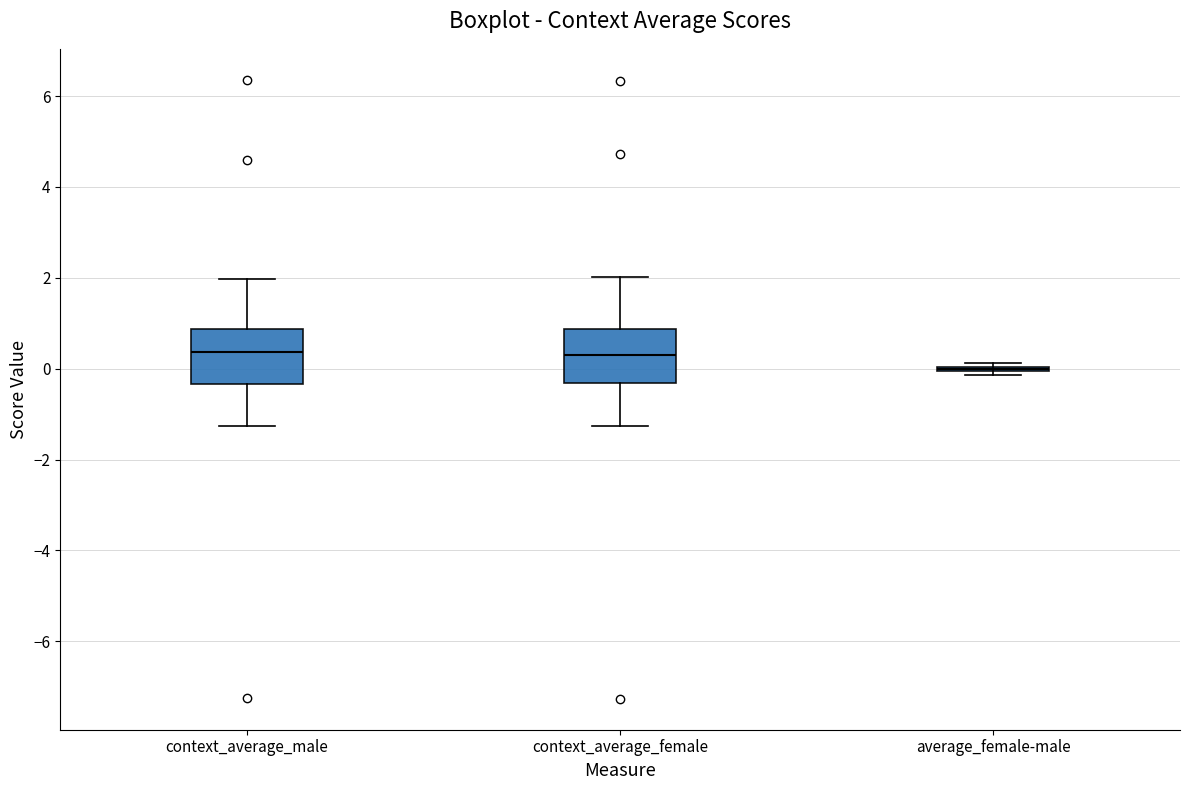

Reading left to right, read every box against the y-axis: the position of its median line, the range the box covers, and the ends of its whiskers. The values are not printed on the chart, so give them approximately, as read against the axis.

context_average_male: median 0.4, box -0.4 to 0.8, whiskers -1.2 to 2.0
context_average_female: median 0.2, box -0.4 to 0.8, whiskers -1.2 to 2.0
average_female-male: box collapsed to a line at 0.0, whiskers -0.2 to 0.2